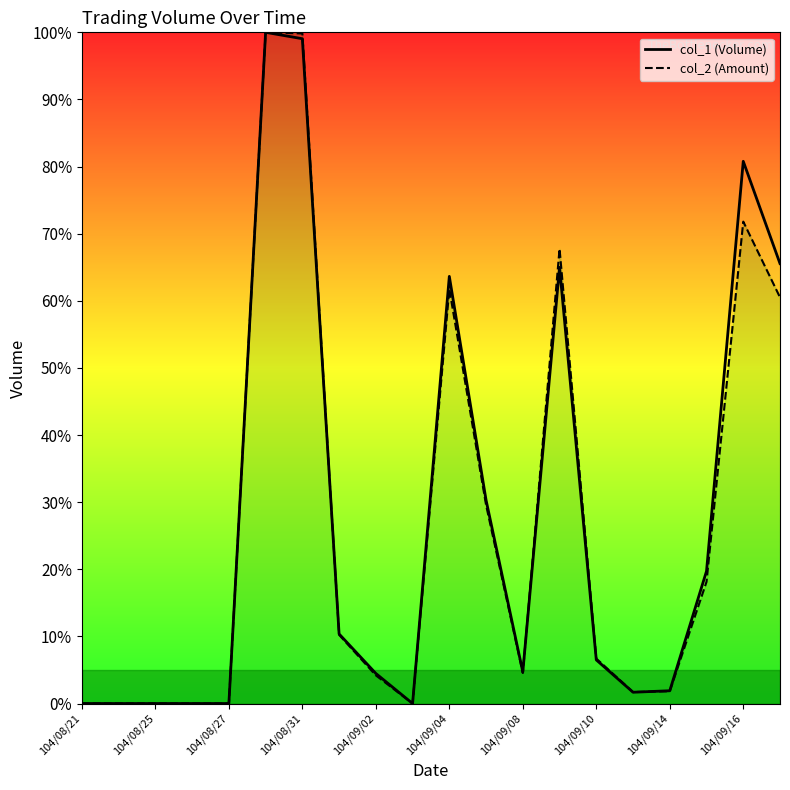

Is the value of col_2 line at 104/08/25 greater than the value of col_1 line at 104/09/08?

No